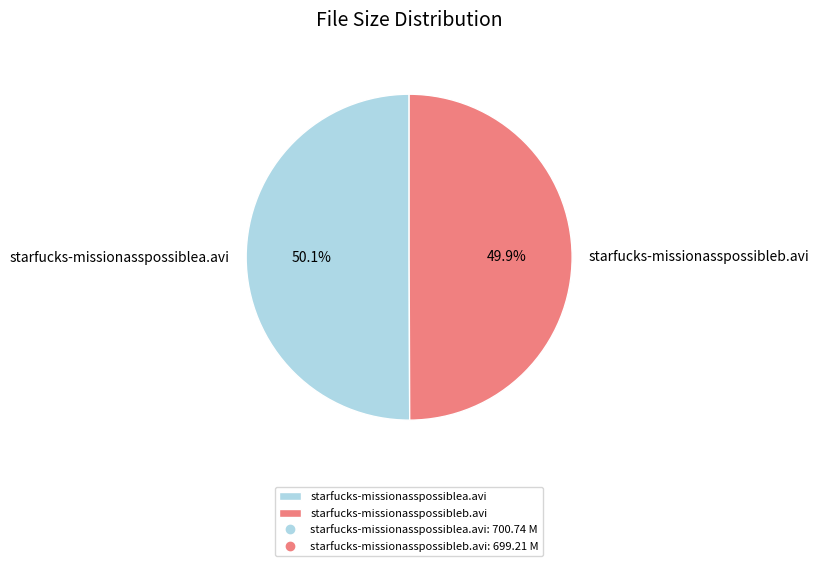

Does any single category account for the majority?

Yes